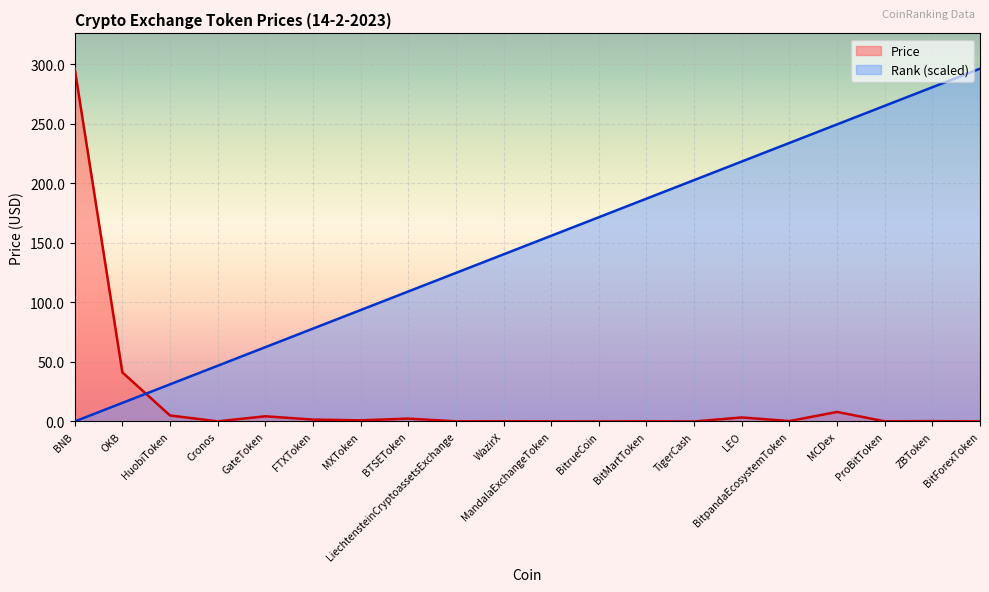

What is the sum of all Price values?

364.8